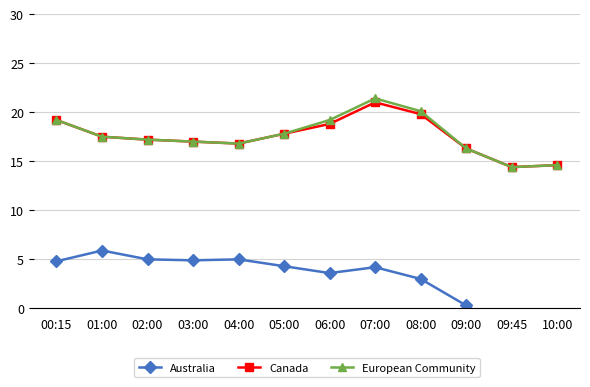

List the labels in order of Australia value, largest first.

01:00, 02:00, 04:00, 03:00, 00:15, 05:00, 07:00, 06:00, 08:00, 09:00, 10:00, 09:45